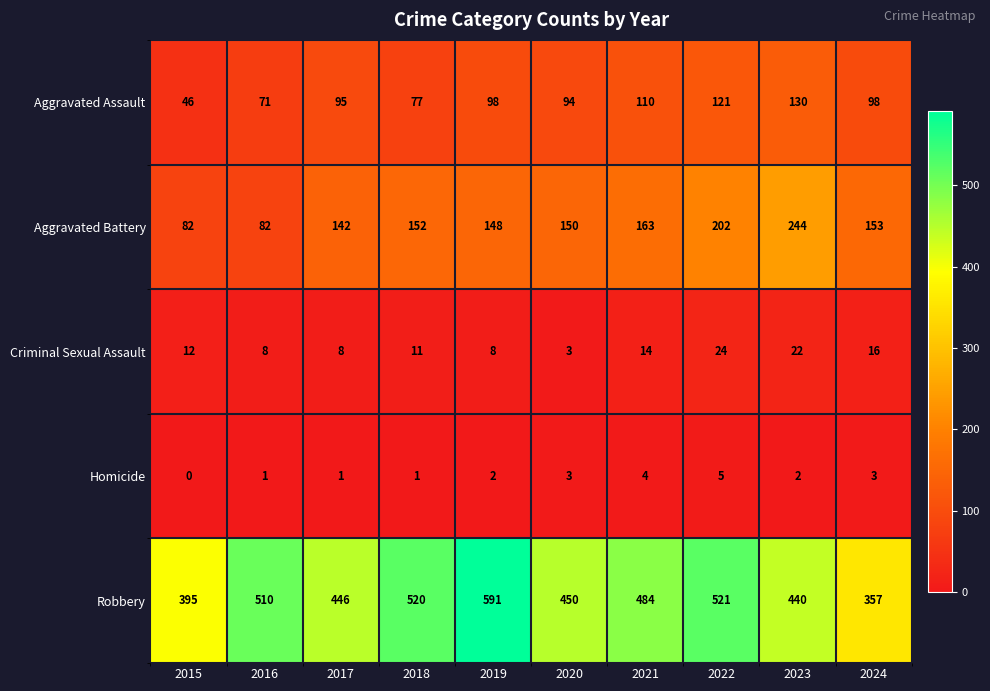

Count the Homicide values in the range 1 to 3.

7